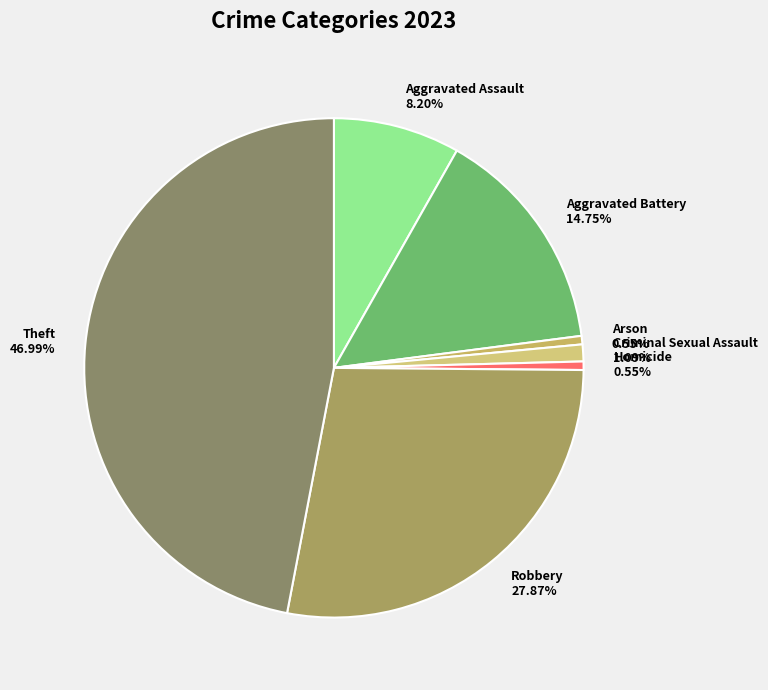

Count the number of slices in the pie.

7